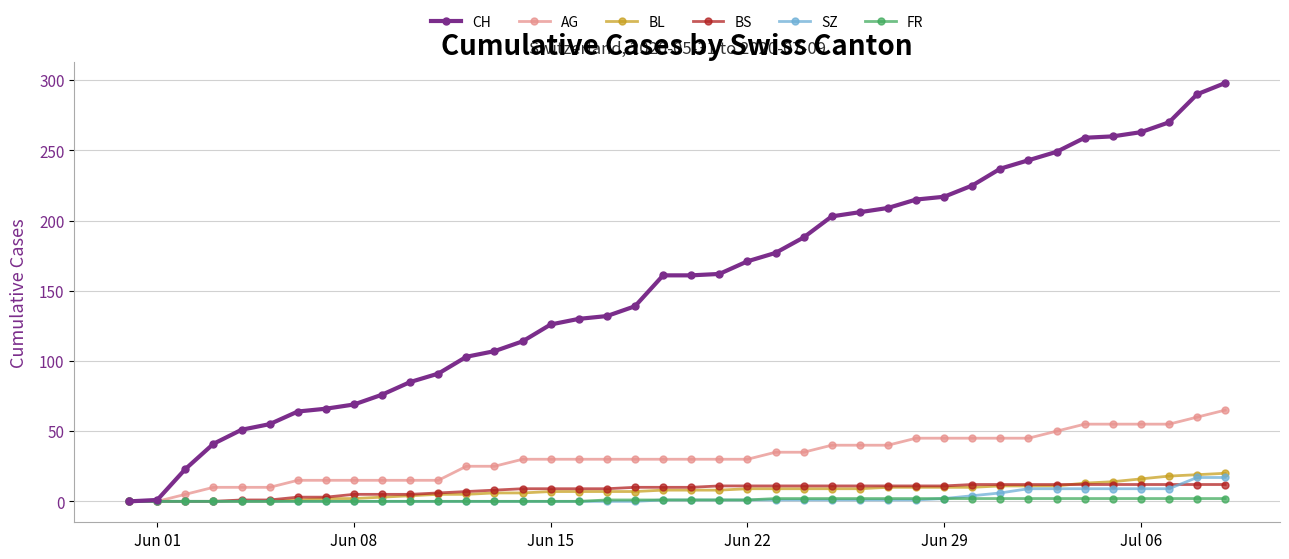

What is the maximum value shown in the chart?

298